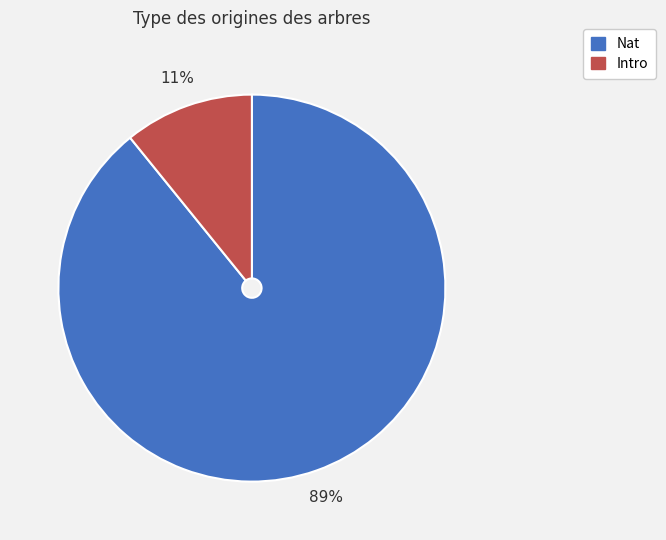

Is the sum of Nat and Intro greater than half?

Yes